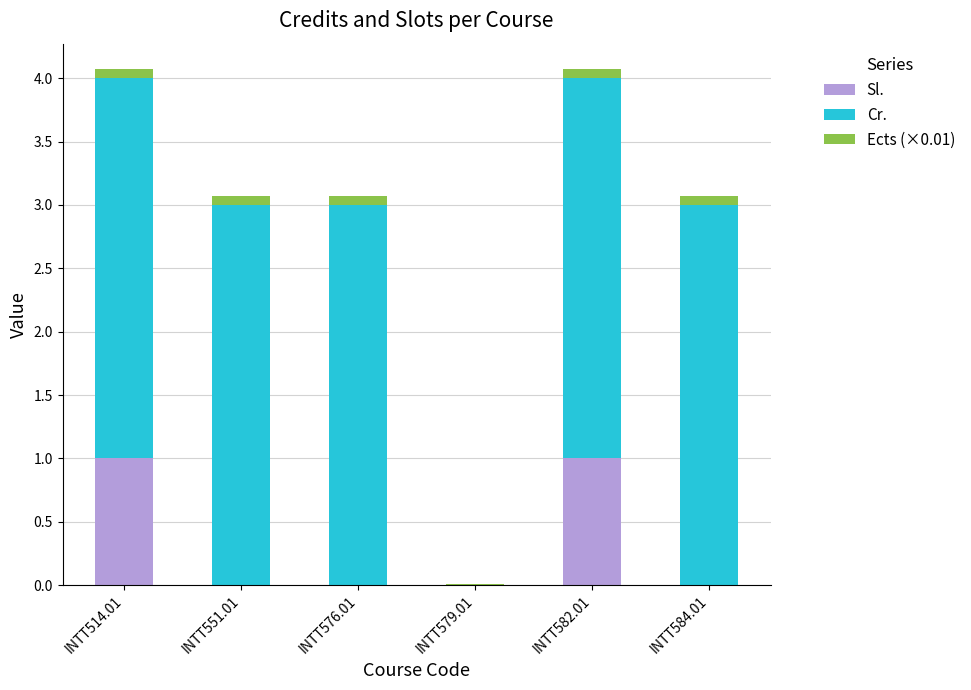

Is it true that Sl. equals 1.4 at INTT514.01?

False